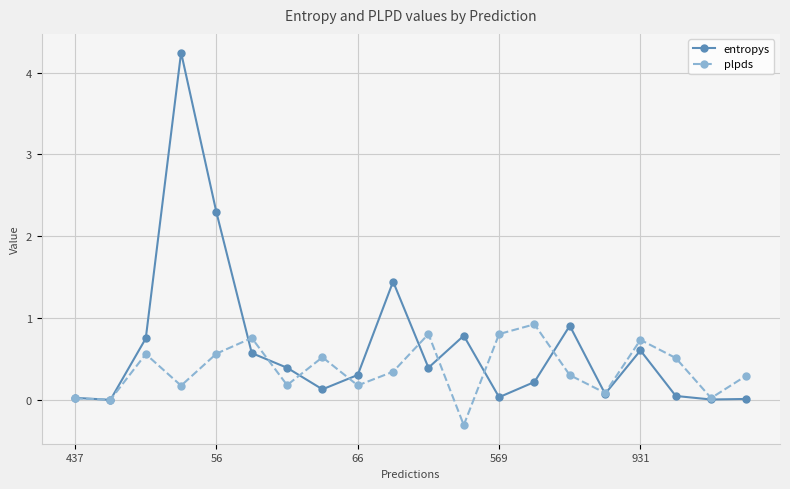

List the series in order of their overall mean, lowest first.

plpds, entropys